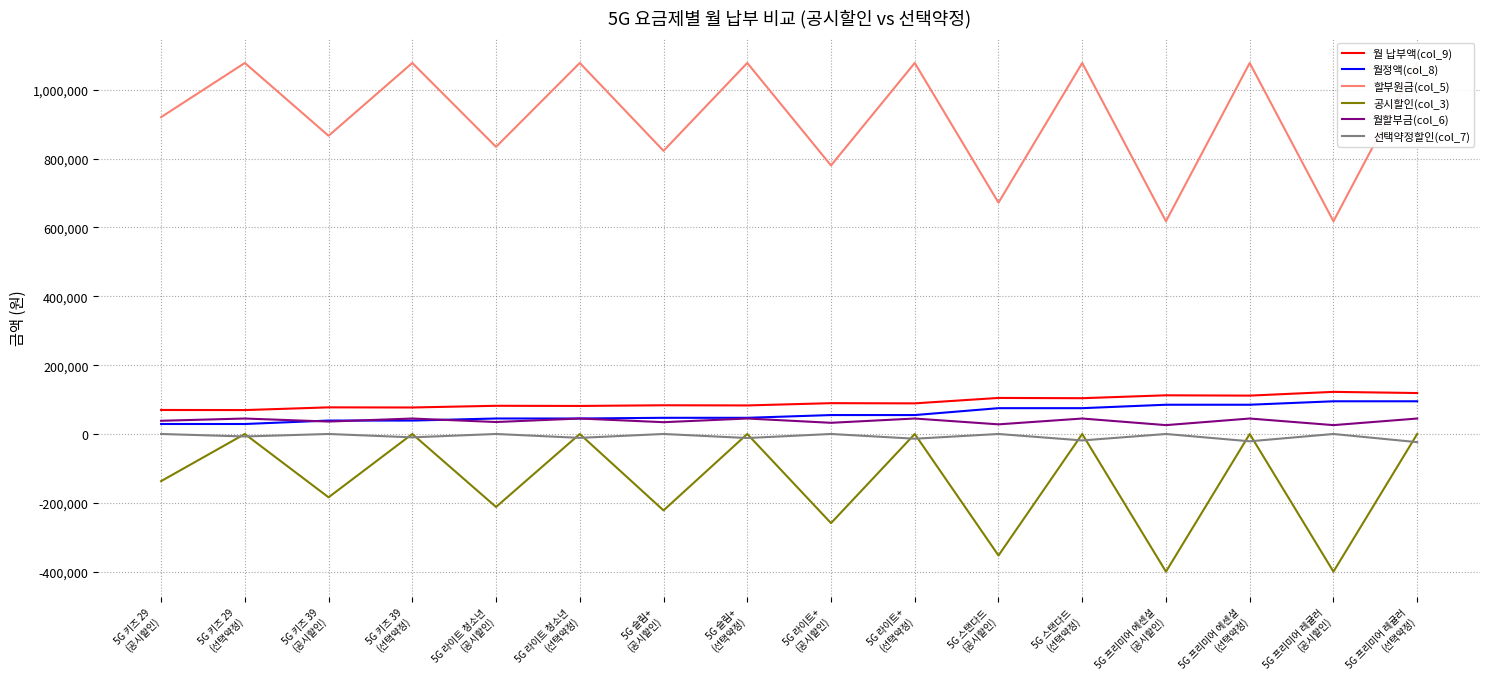

Does the chart display data point markers on the line(s)?

No